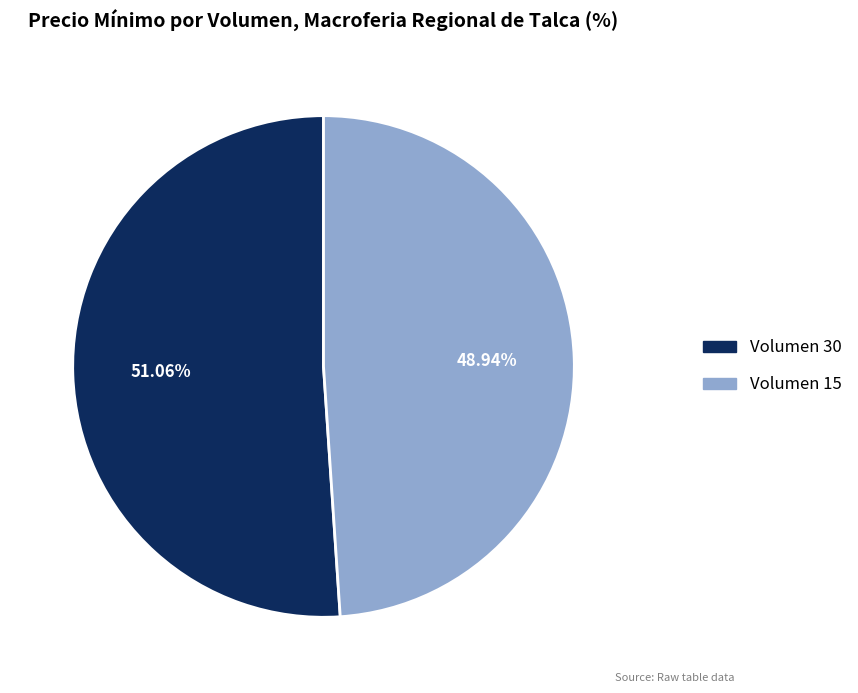

Do Volumen 30 and Volumen 15 together represent more than half of the pie?

Yes